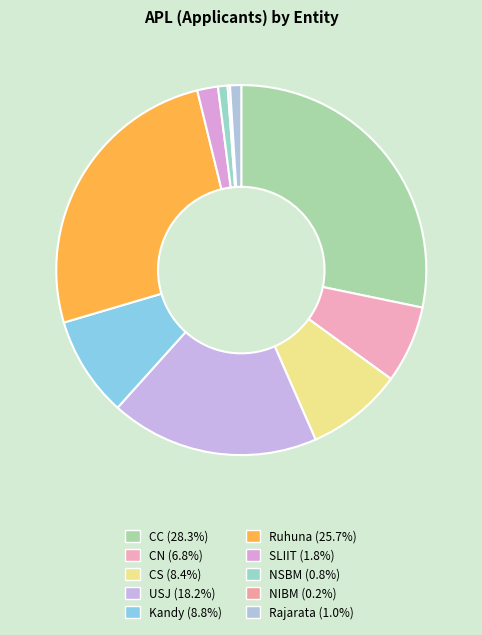

To the nearest percent, what is the difference between the largest and smallest slice percentages?

28%